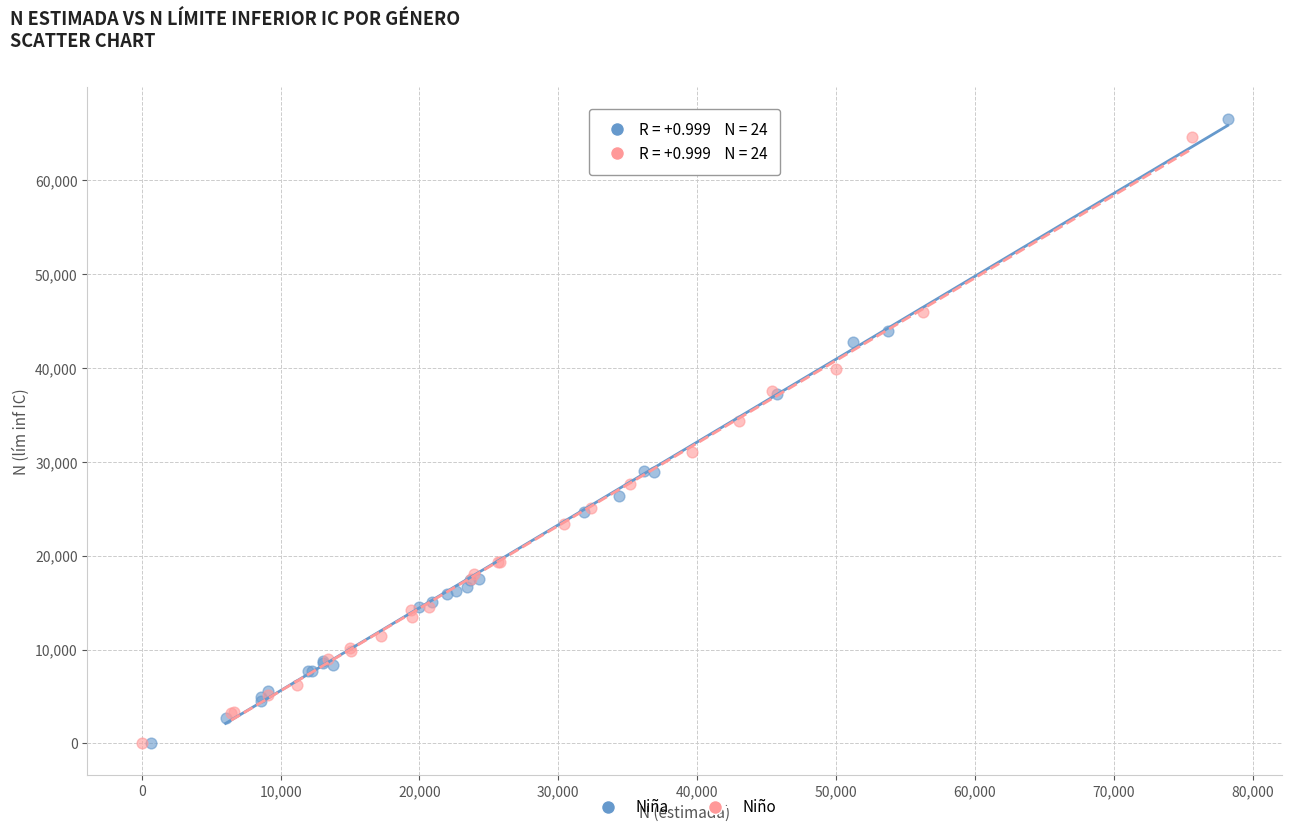

Which series has the largest Y range (max minus min)?

Niña